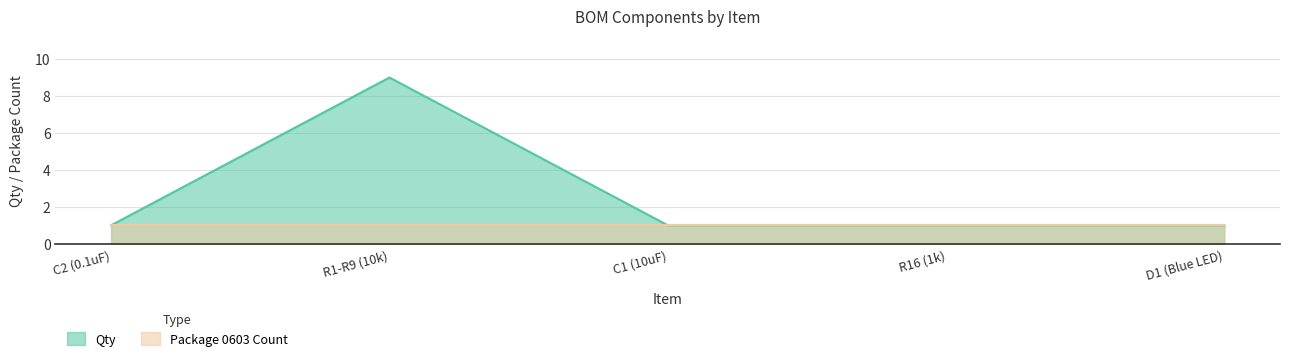

Rank the categories by value from lowest to highest.

C2 (0.1uF), C1 (10uF), R16 (1k), D1 (Blue LED), R1-R9 (10k)